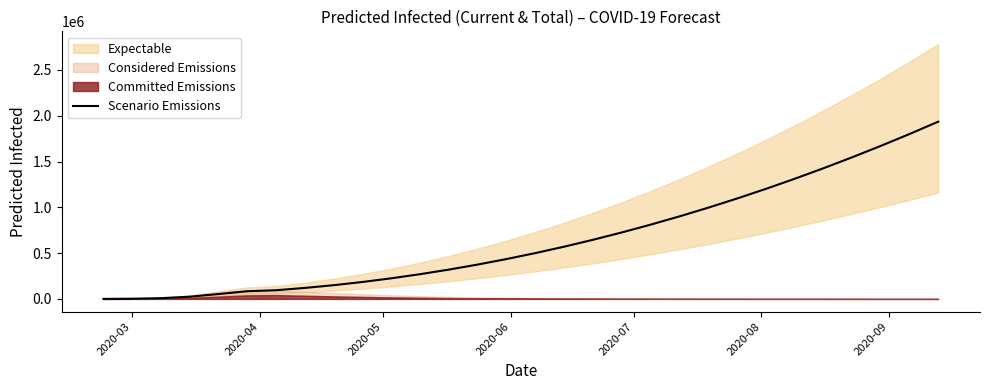

What is the difference between the maximum and minimum values?

1934721